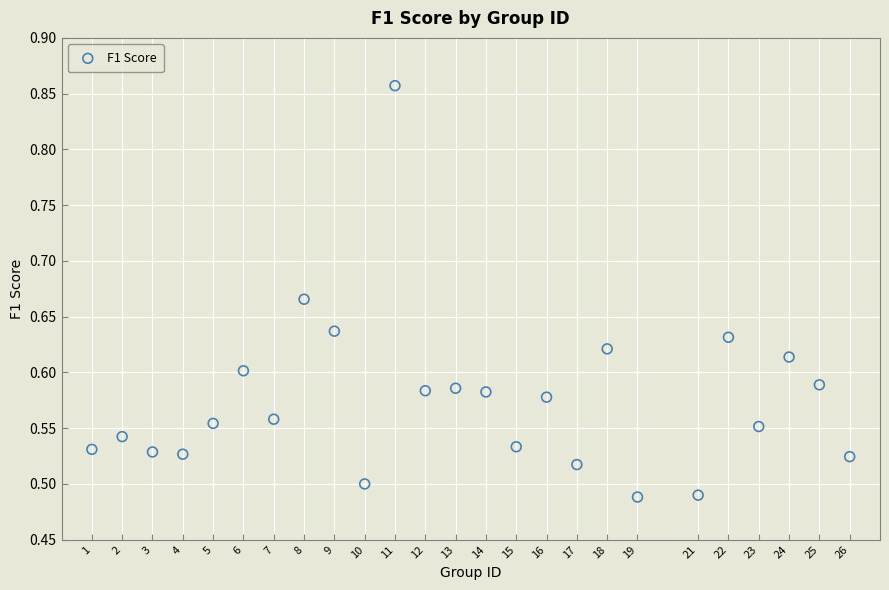

What is the range of Y values (max minus min)?

0.4